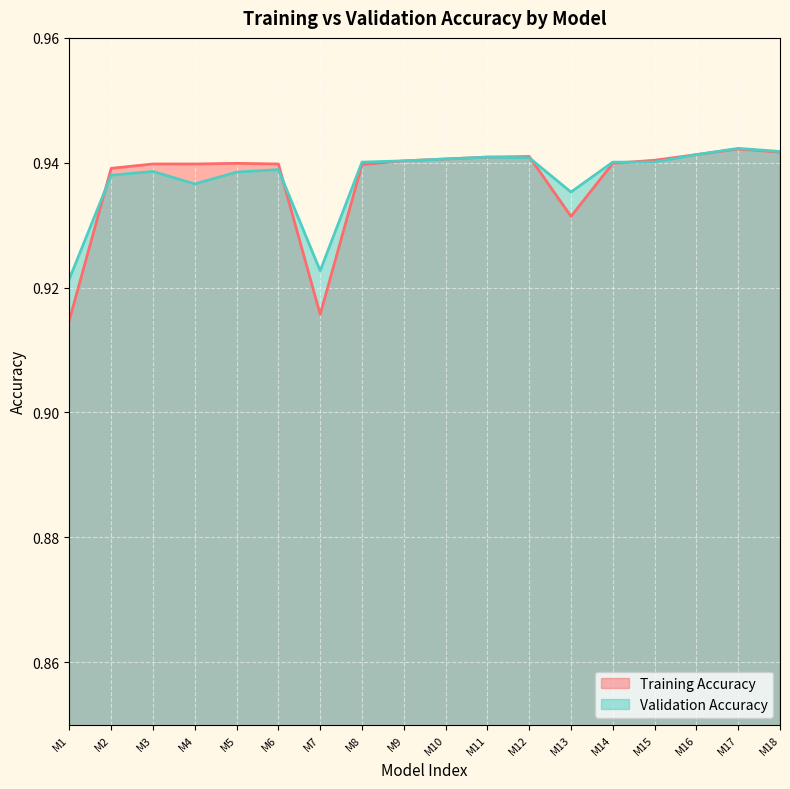

Where is Training Accuracy nearest to the value 0?

M1